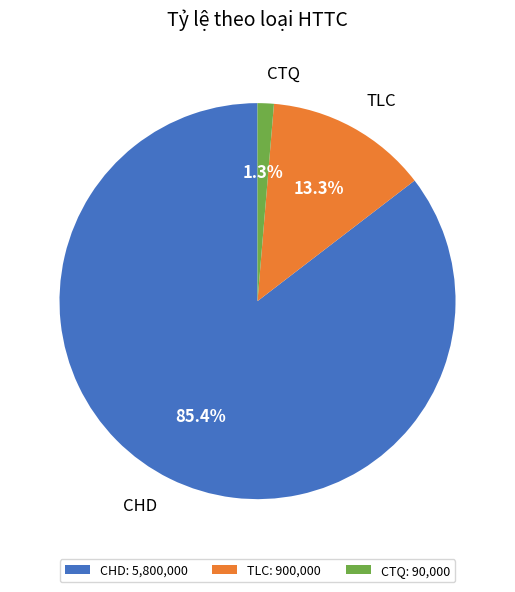

Between TLC and CTQ, which is larger?

TLC